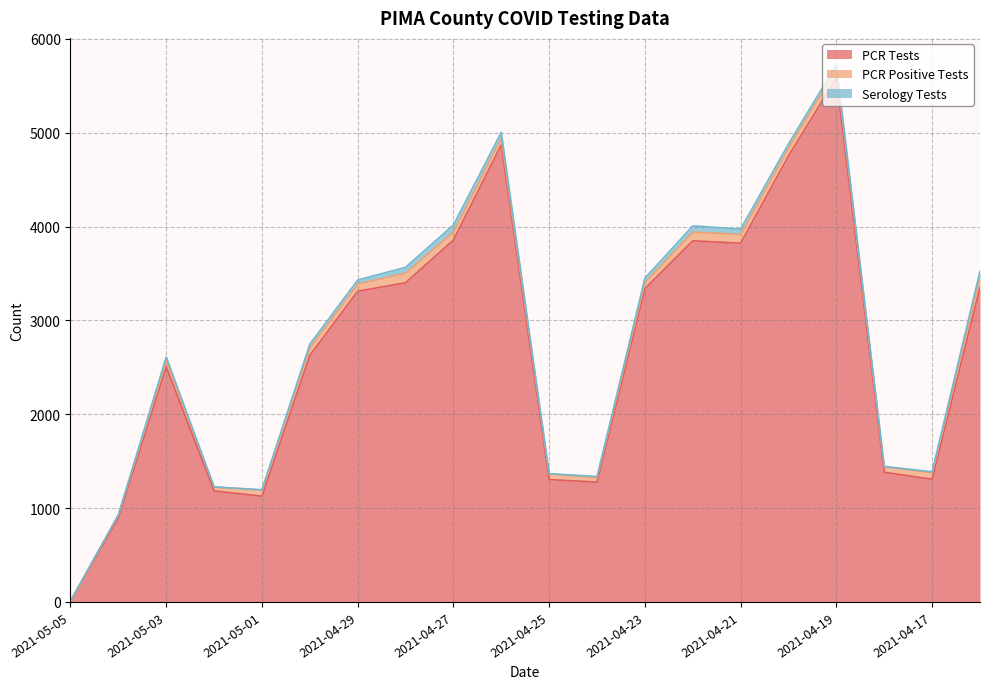

What is the label of the 13th point from the left?

2021-04-23